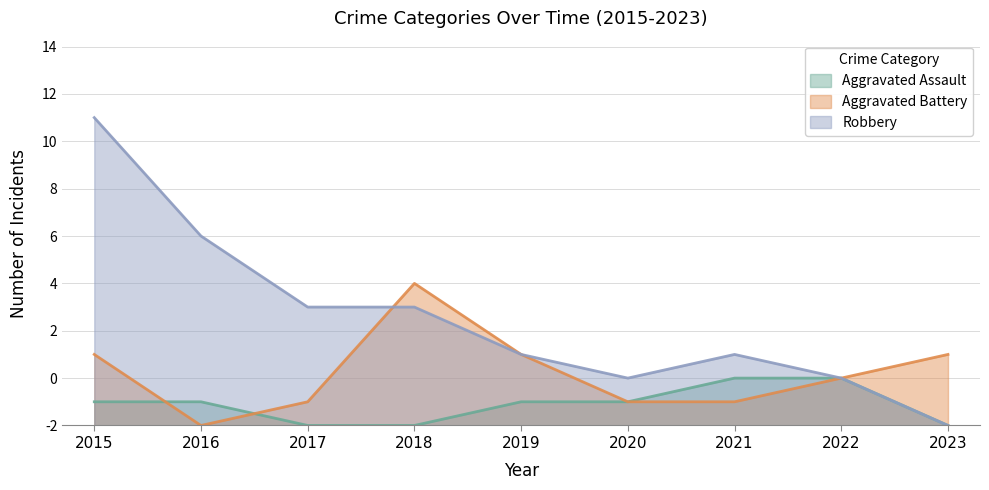

Which series changed the most between 2020 and 2021?

Aggravated Assault